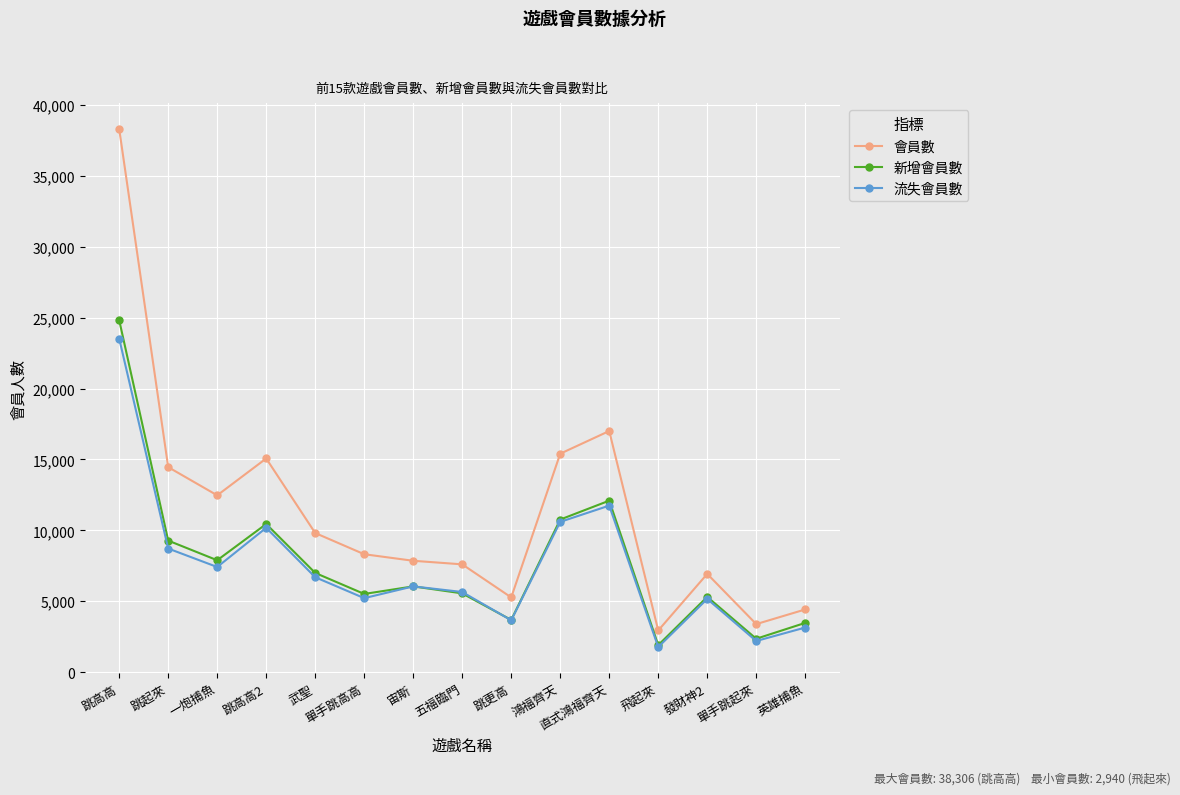

In 新增會員數, how many points are higher than both neighbors (excluding endpoints)?

4